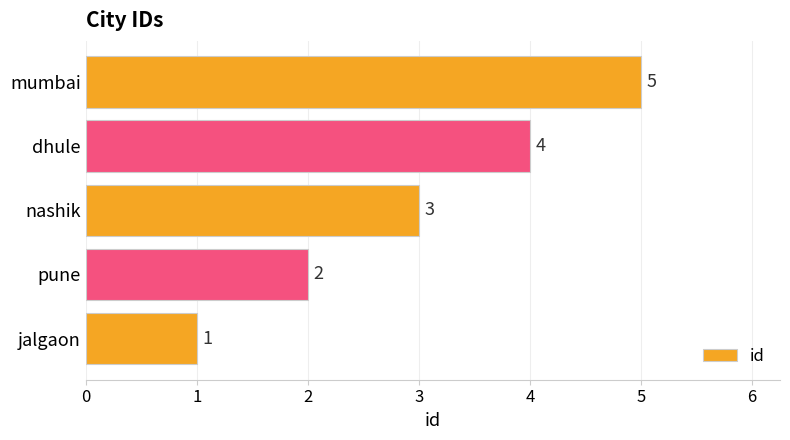

What is the sum of all values?

15